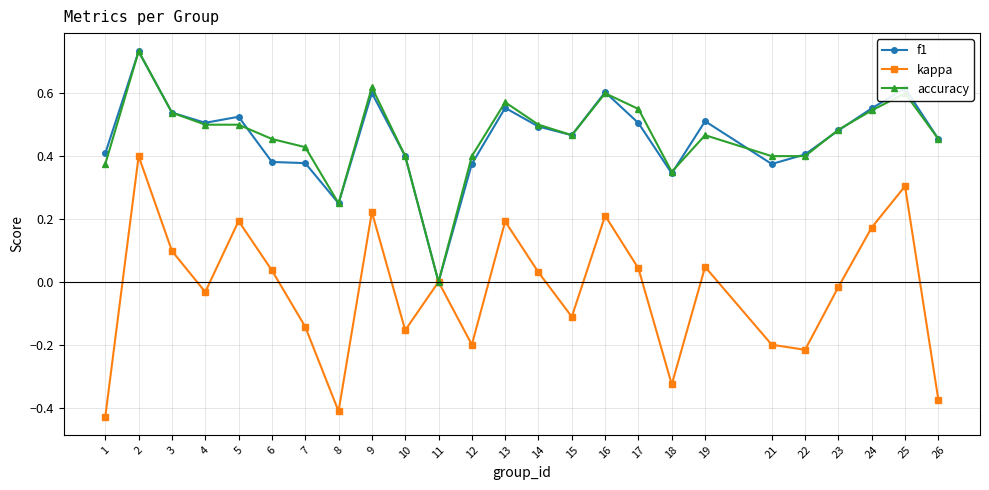

The value of kappa at 22 is -0.2. True or false?

True